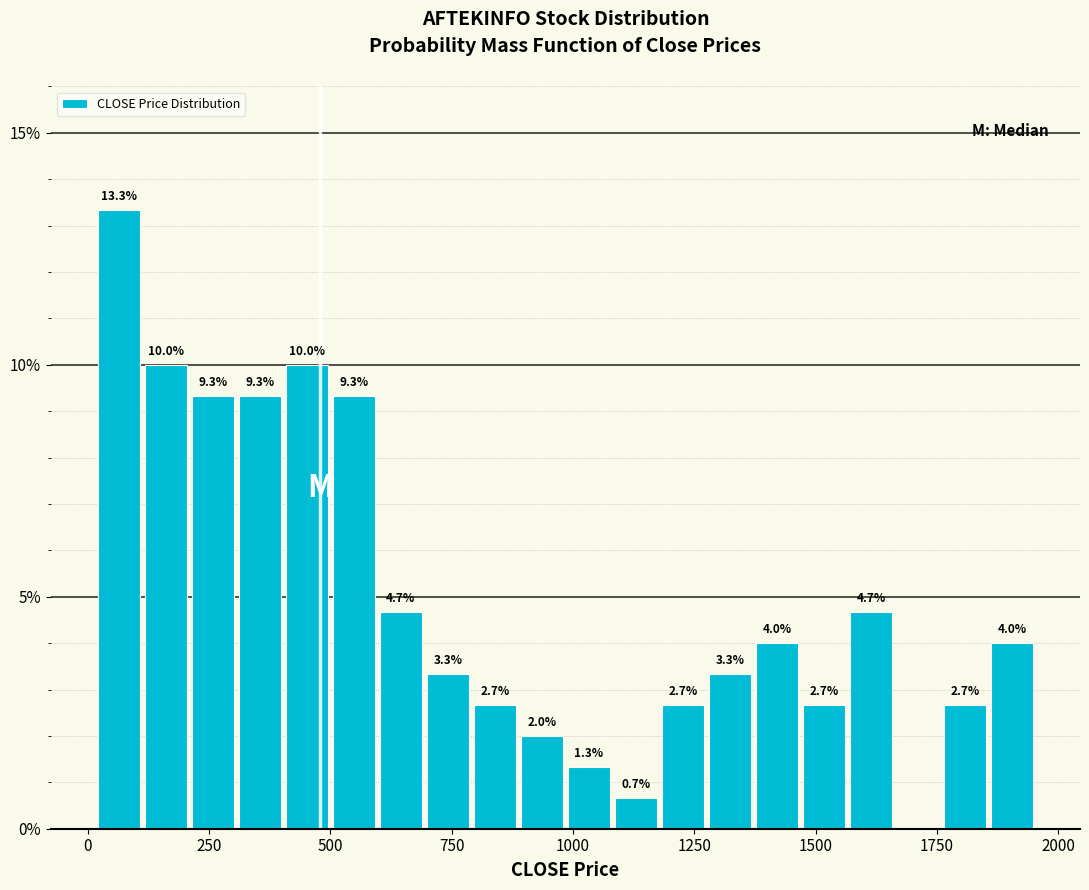

Read against the x-axis, roughly where is the centre of the tallest bar?

50